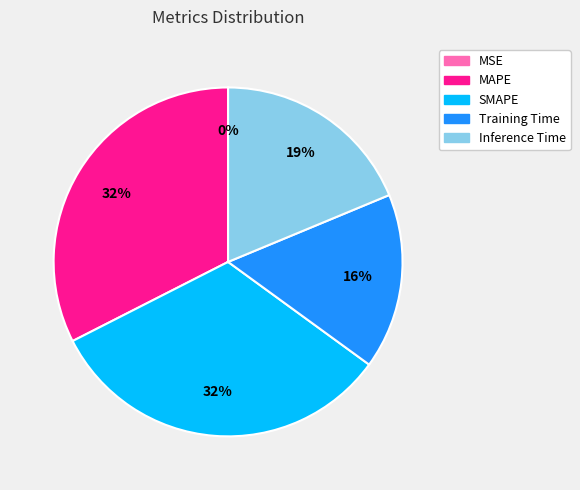

Is there a majority slice in this chart?

No